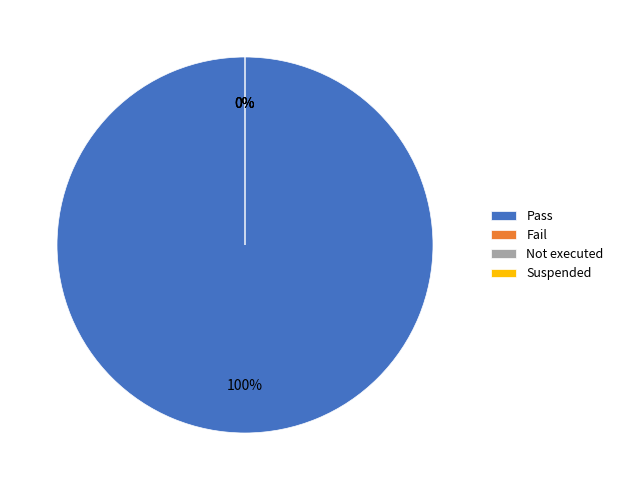

Rank the categories by value from lowest to highest.

Fail, Not executed, Suspended, Pass